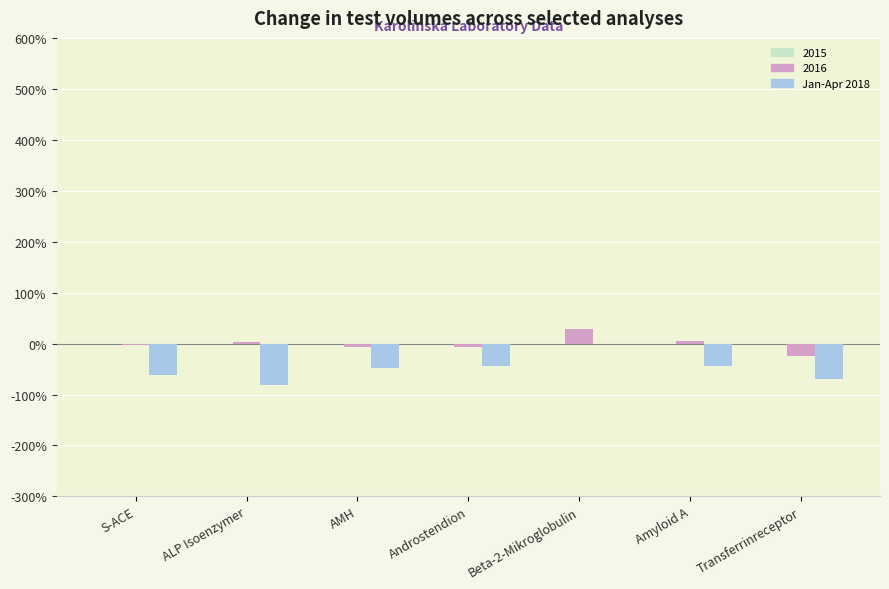

What is the sum of all 2016 values?

-6.0